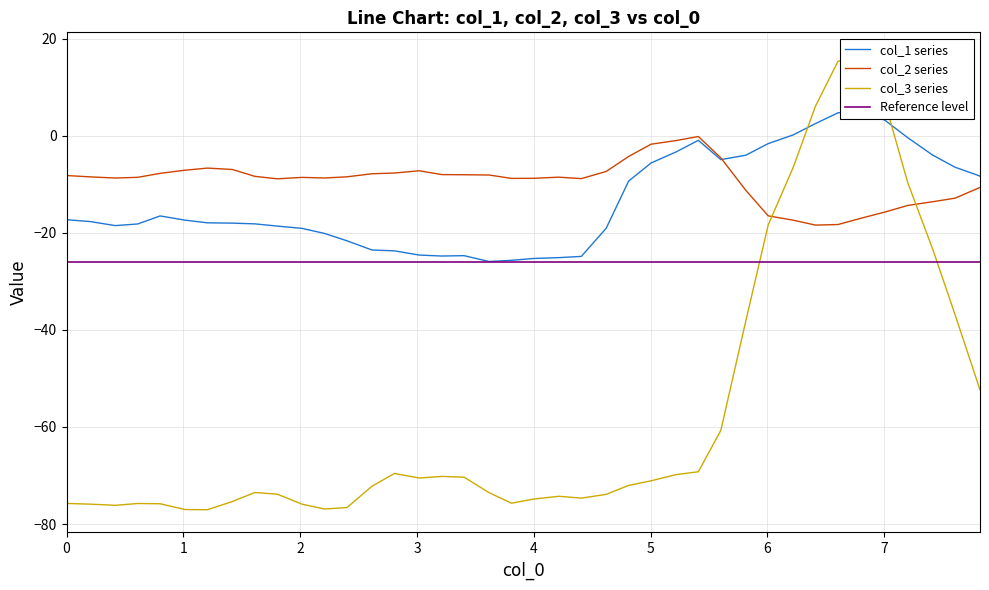

What is the smallest value displayed?

-77.1